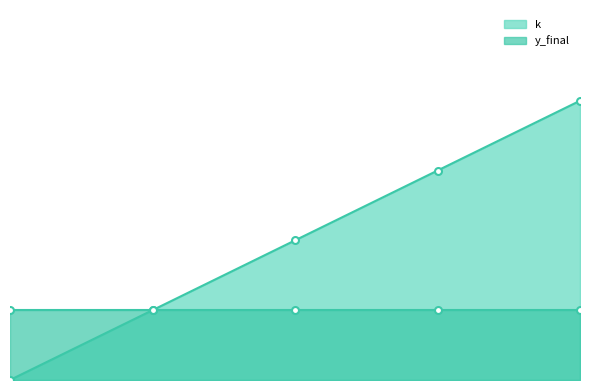

List the labels in order of value, largest first.

4, 3, 2, 1, 0